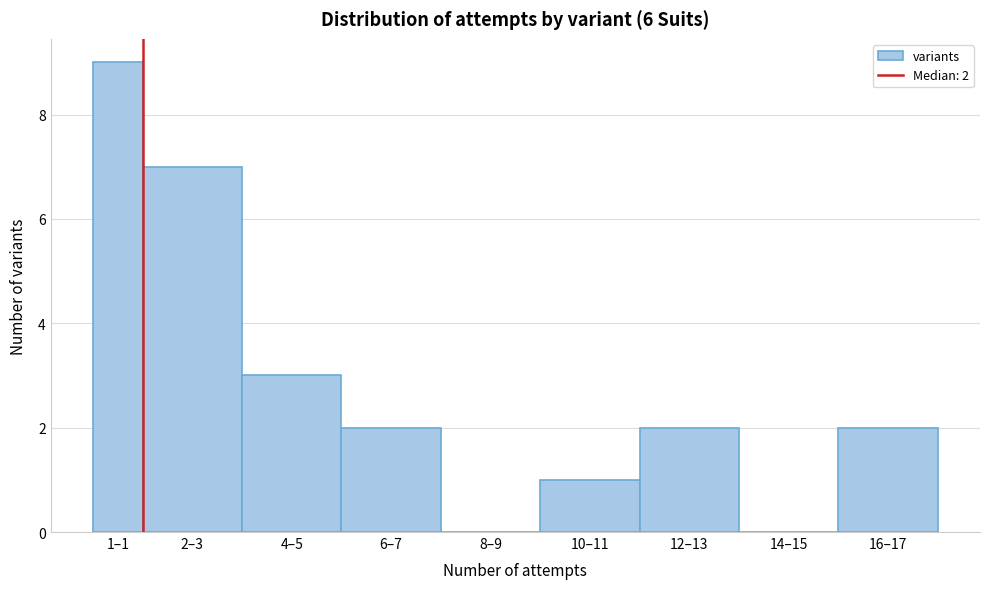

Reading left to right, list all the values displayed in this chart.

1–1=9	2–3=7	4–5=3	6–7=2	8–9=0	10–11=1	12–13=2	14–15=0	16–17=2